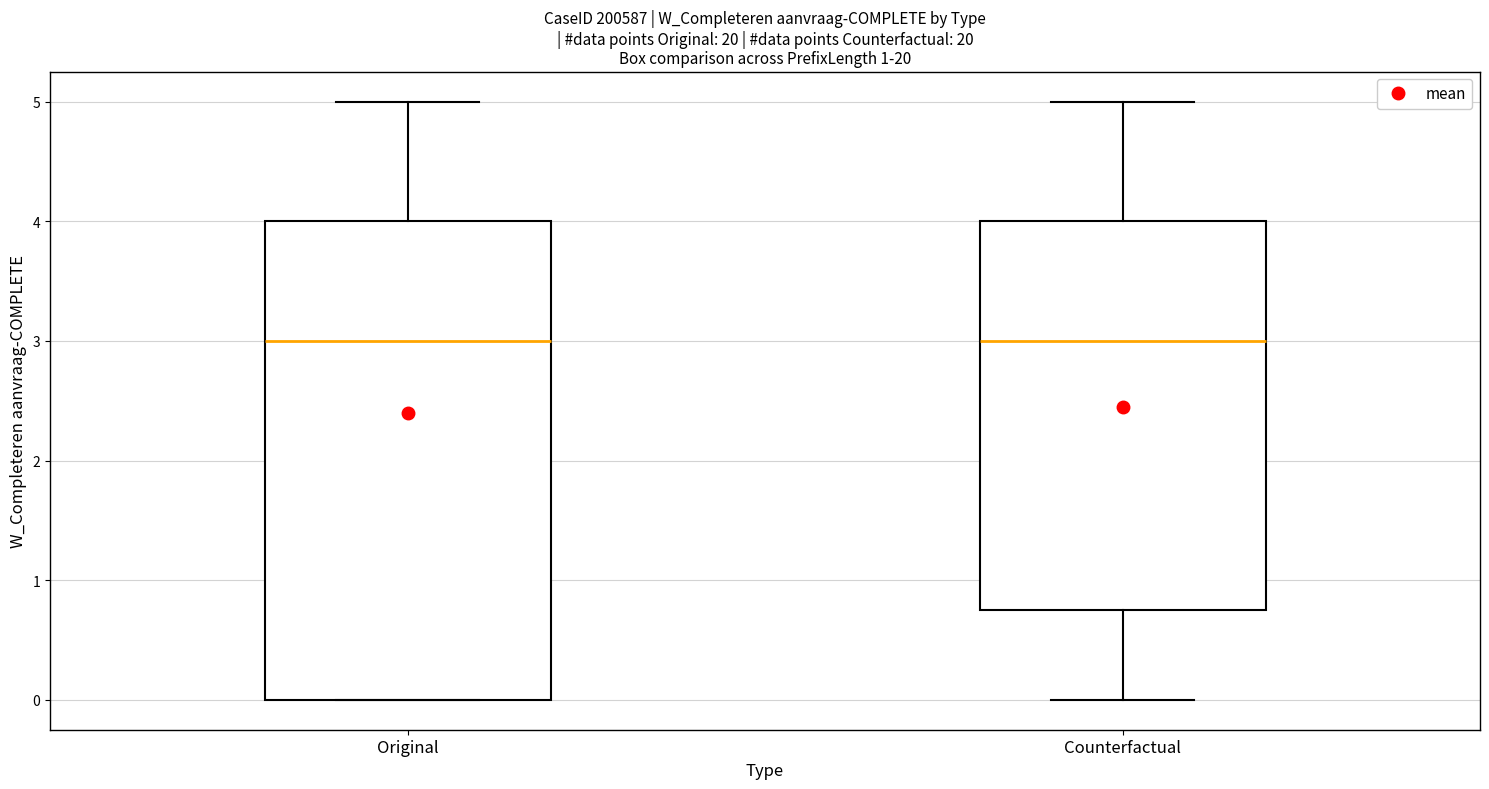

Comparing the boxes themselves (not the whiskers), which one is the tallest?

Original